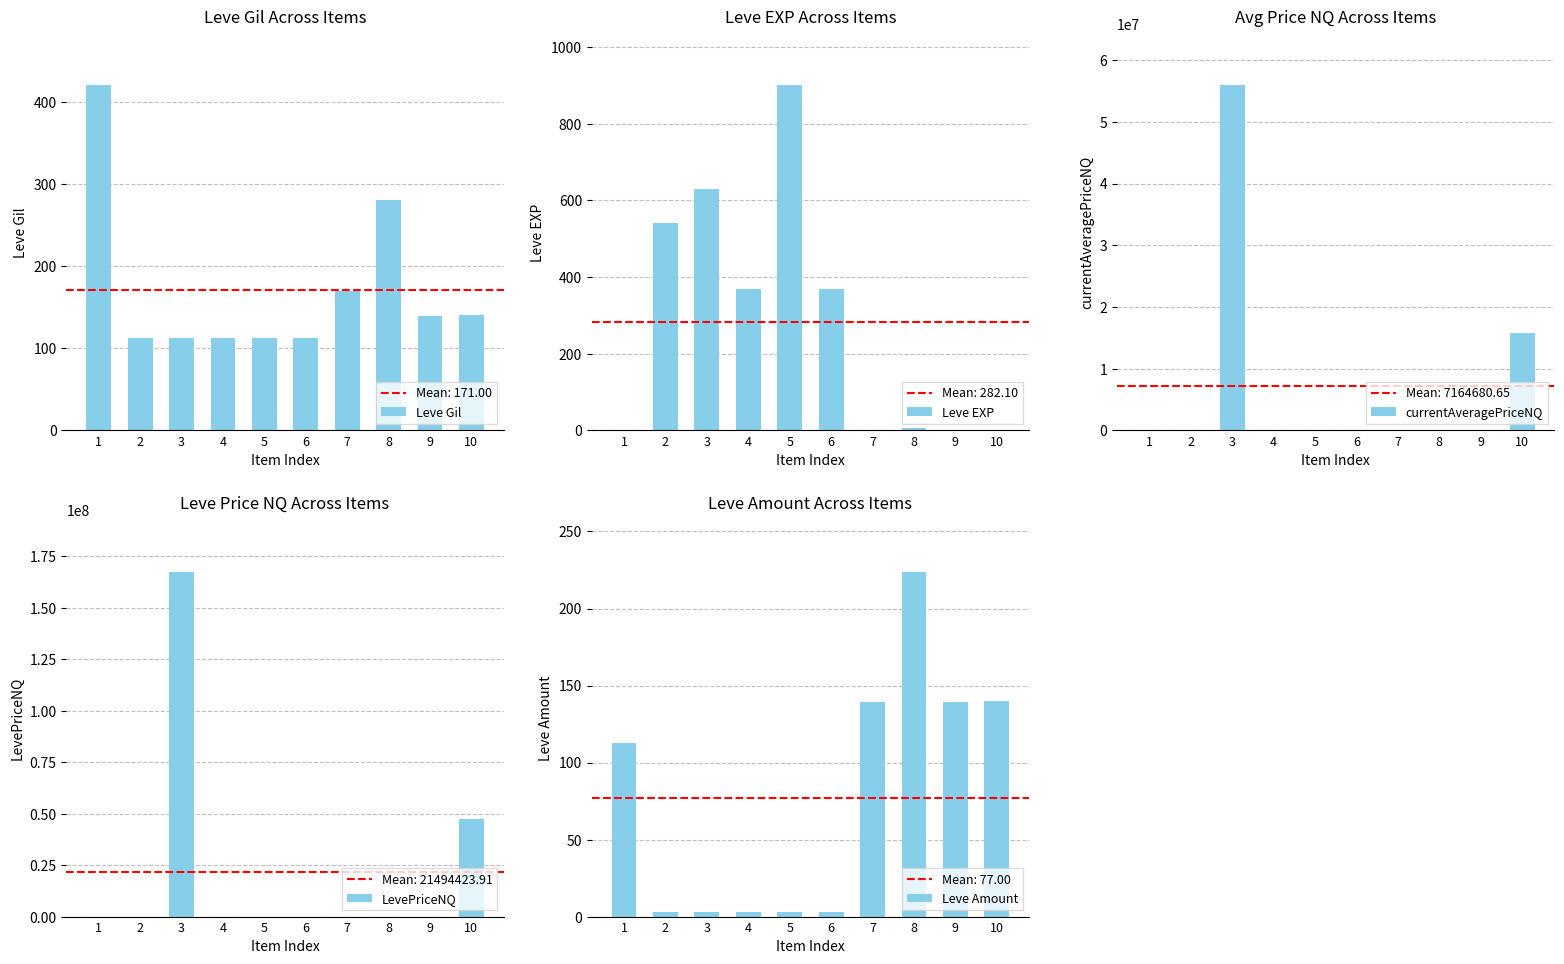

What is the highest value of the Leve Gil series?

420